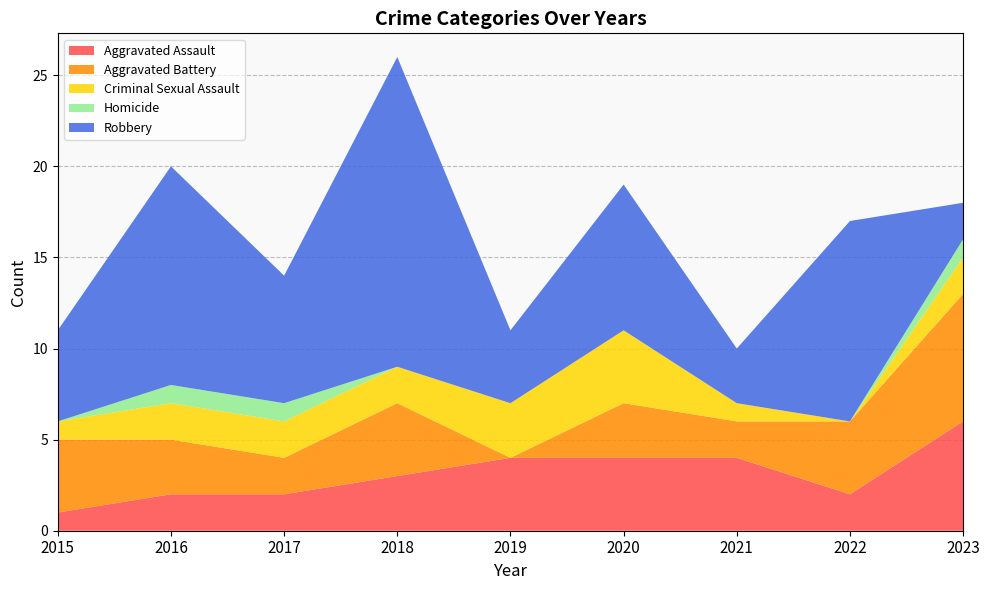

Reading left to right, extract all data points from this chart.

Aggravated Assault: 1	2	2	3	4	4	4	2	6
Aggravated Battery: 4	3	2	4	0	3	2	4	7
Criminal Sexual Assault: 1	2	2	2	3	4	1	0	2
Homicide: 0	1	1	0	0	0	0	0	1
Robbery: 5	12	7	17	4	8	3	11	2